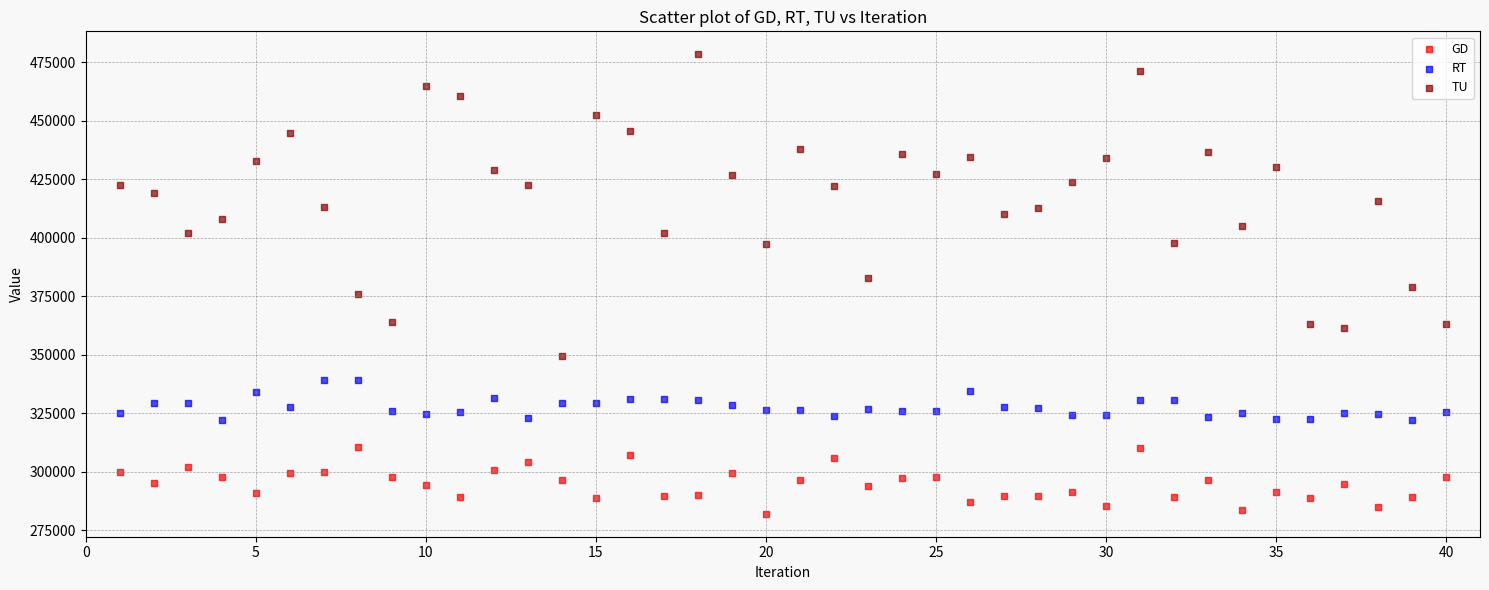

Across all data points, what is the range of X values (max minus min)?

39.0